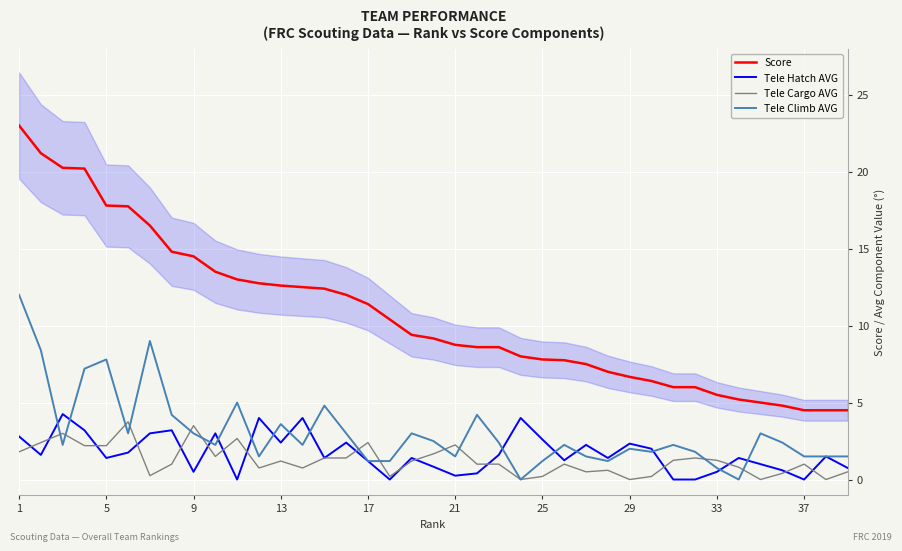

Reading left to right, extract all data points from this chart.

Score: 23.0	21.2	20.2	20.2	17.8	17.8	16.5	14.8	14.5	13.5	13.0	12.8	12.6	12.5	12.4	12.0	11.4	10.4	9.4	9.2	8.8	8.6	8.6	8.0	7.8	7.8	7.5	7.0	6.7	6.4	6.0	6.0	5.5	5.2	5.0	4.8	4.5	4.5	4.5
Tele Hatch AVG: 2.8	1.6	4.2	3.2	1.4	1.8	3.0	3.2	0.5	3.0	0.0	4.0	2.4	4.0	1.4	2.4	1.2	0.0	1.4	0.8	0.2	0.4	1.6	4.0	2.6	1.2	2.2	1.4	2.3	2.0	0.0	0.0	0.5	1.4	1.0	0.6	0.0	1.5	0.8
Tele Cargo AVG: 1.8	2.4	3.0	2.2	2.2	3.8	0.2	1.0	3.5	1.5	2.7	0.8	1.2	0.8	1.4	1.4	2.4	0.2	1.2	1.7	2.2	1.0	1.0	0.0	0.2	1.0	0.5	0.6	0.0	0.2	1.2	1.4	1.2	0.8	0.0	0.4	1.0	0.0	0.5
Tele Climb AVG: 12.0	8.4	2.2	7.2	7.8	3.0	9.0	4.2	3.0	2.2	5.0	1.5	3.6	2.2	4.8	3.0	1.2	1.2	3.0	2.5	1.5	4.2	2.4	0.0	1.2	2.2	1.5	1.2	2.0	1.8	2.2	1.8	0.8	0.0	3.0	2.4	1.5	1.5	1.5